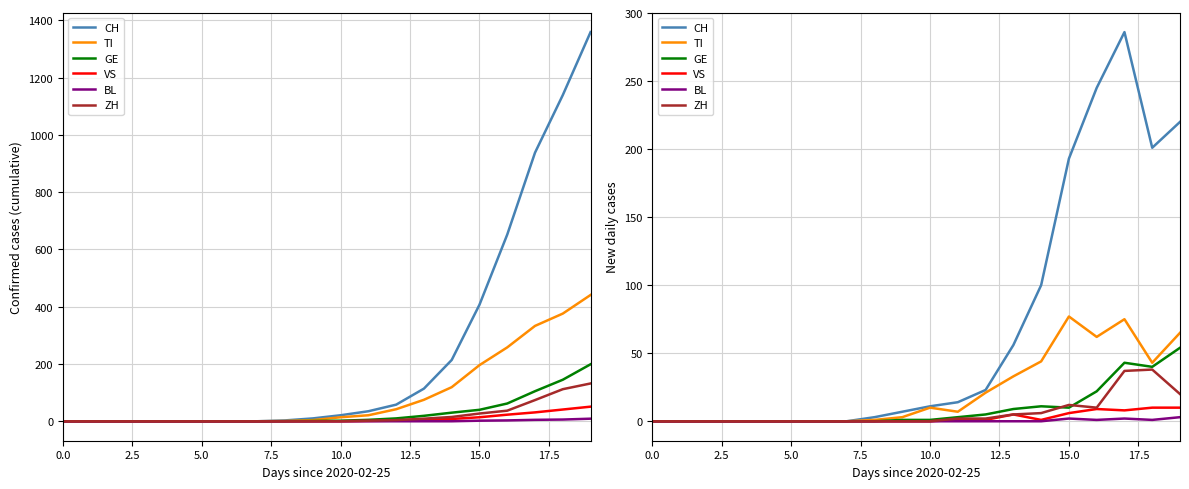

True or false: TI and VS cross at least once.

False